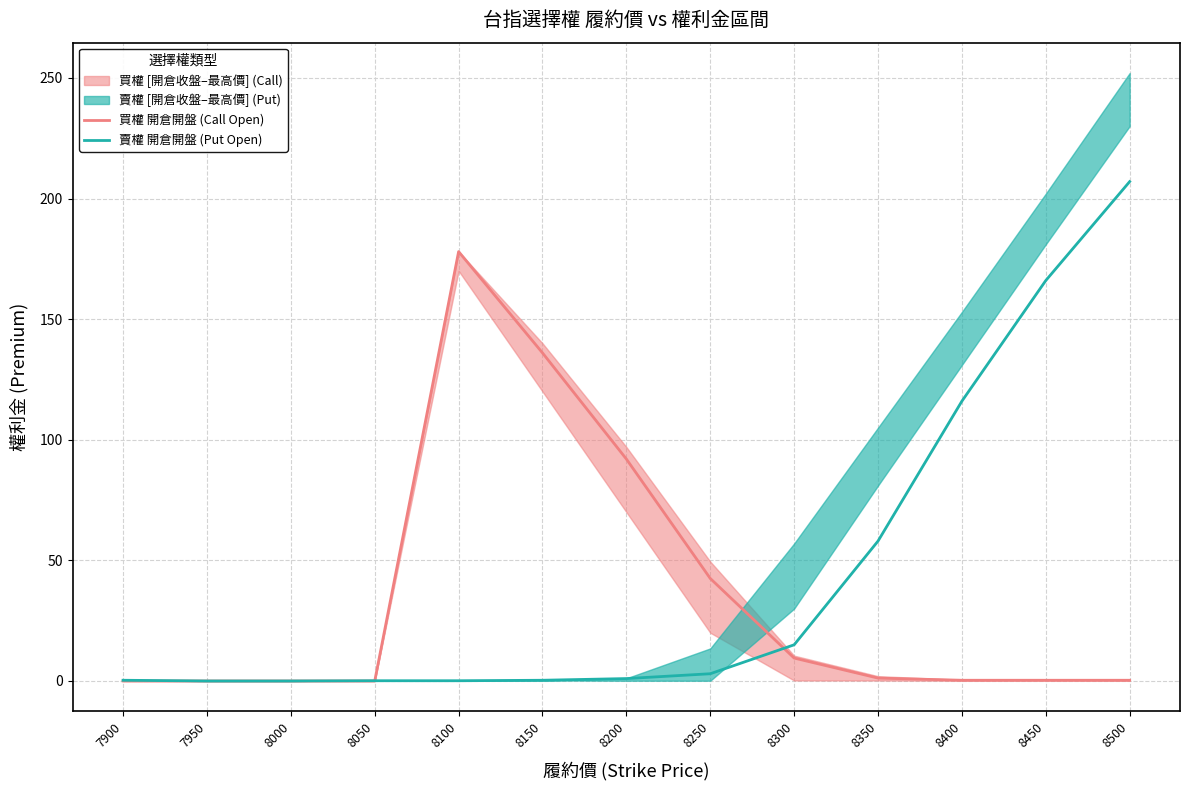

How many times do 買權 開倉開盤 (Call Open) and 賣權 開倉開盤 (Put Open) cross each other?

2